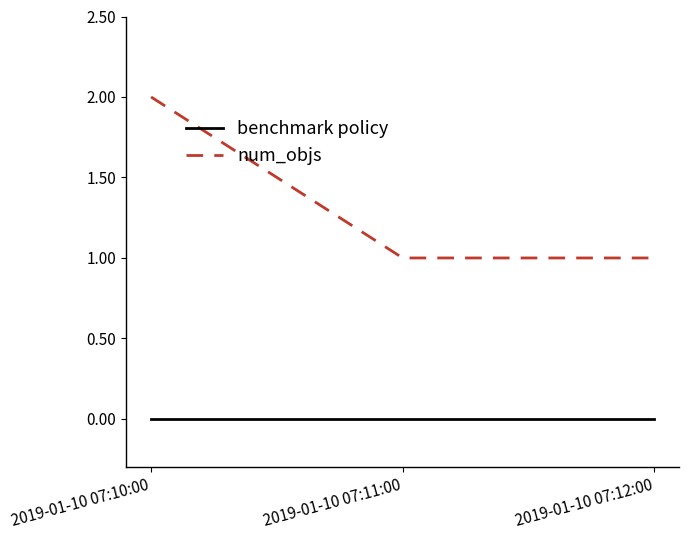

Read the num_objs value at 2019-01-10 07:11:00.

1